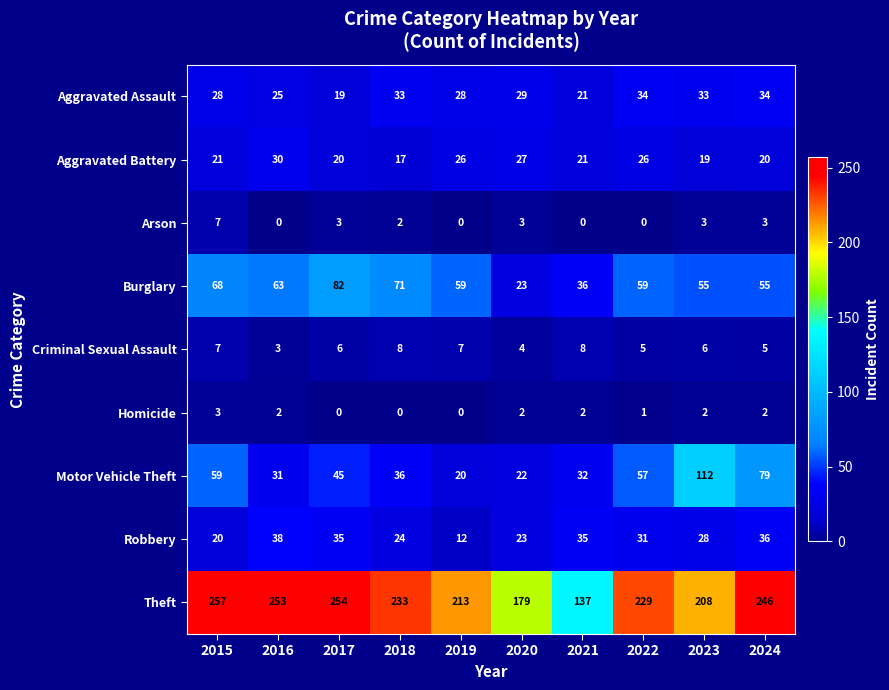

At which category is the sum across all series the highest?

2024